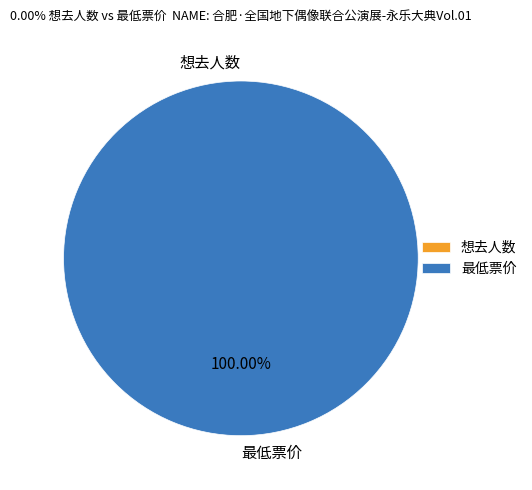

To the nearest percent, what is the difference between the largest and smallest slice percentages?

100%